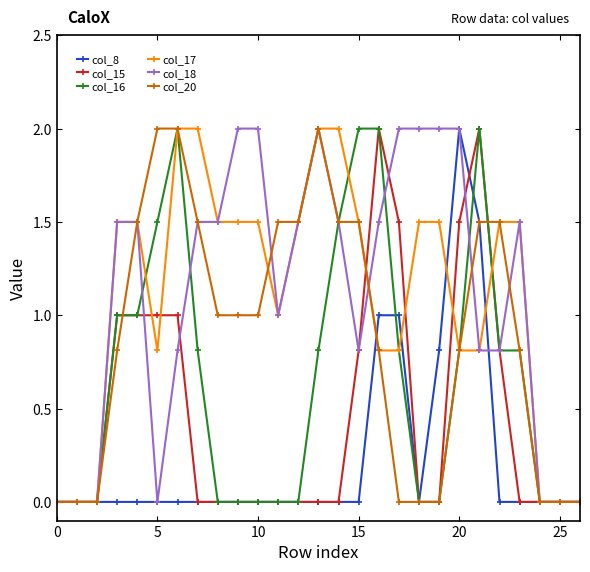

True or false: col_16 has more than 0 interior local peaks.

True